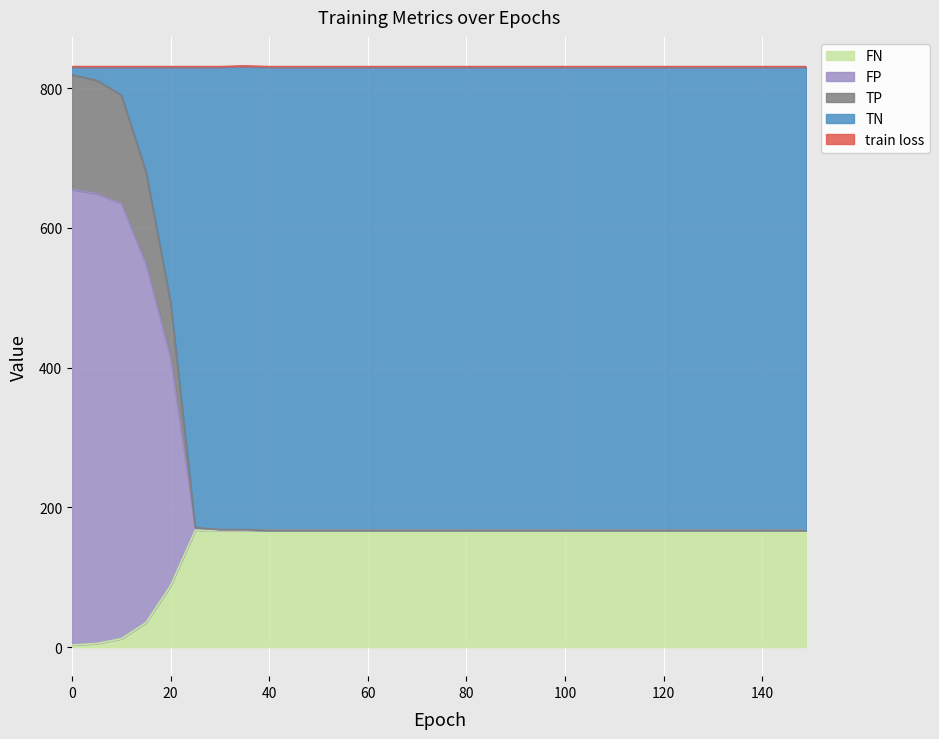

Which series has the widest spread of values?

TN